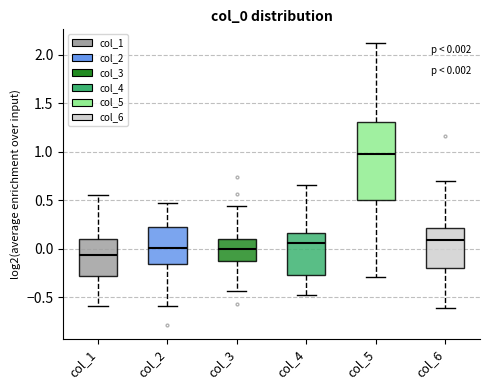

Which box's median line is the highest?

col_5